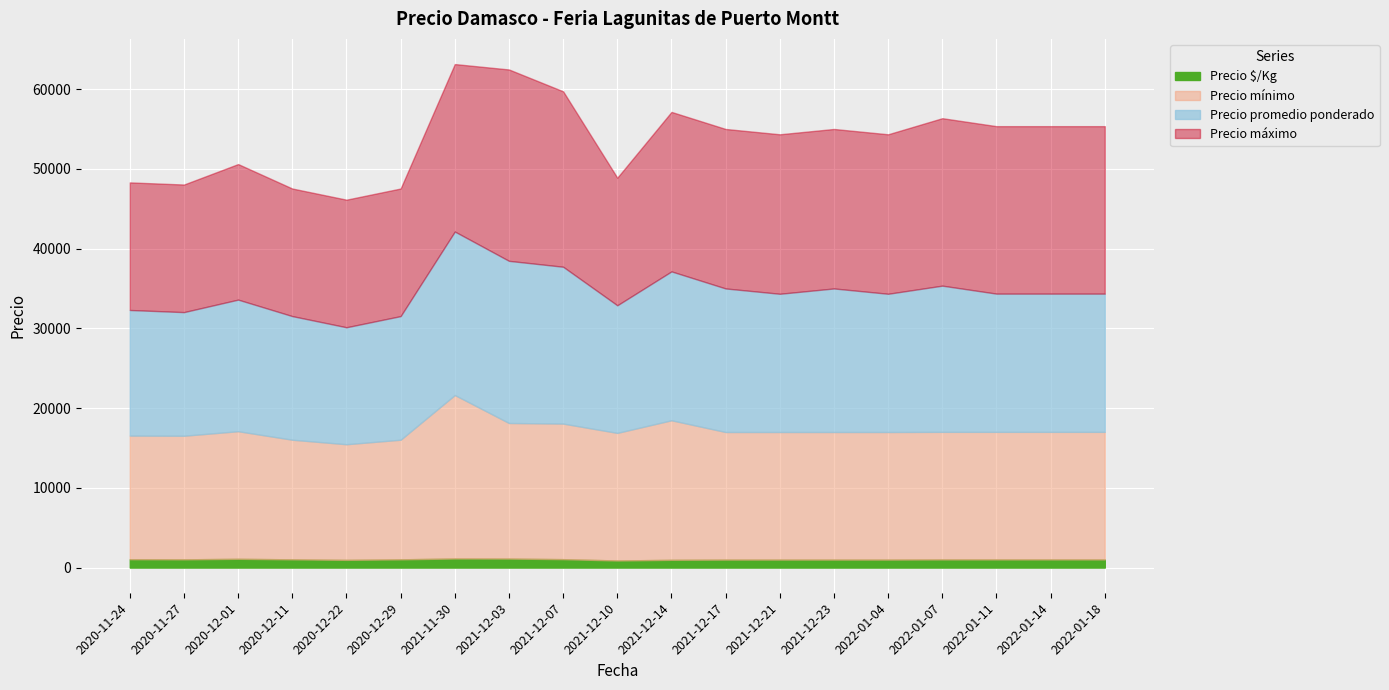

What is the label of the 17th point from the left?

2022-01-11